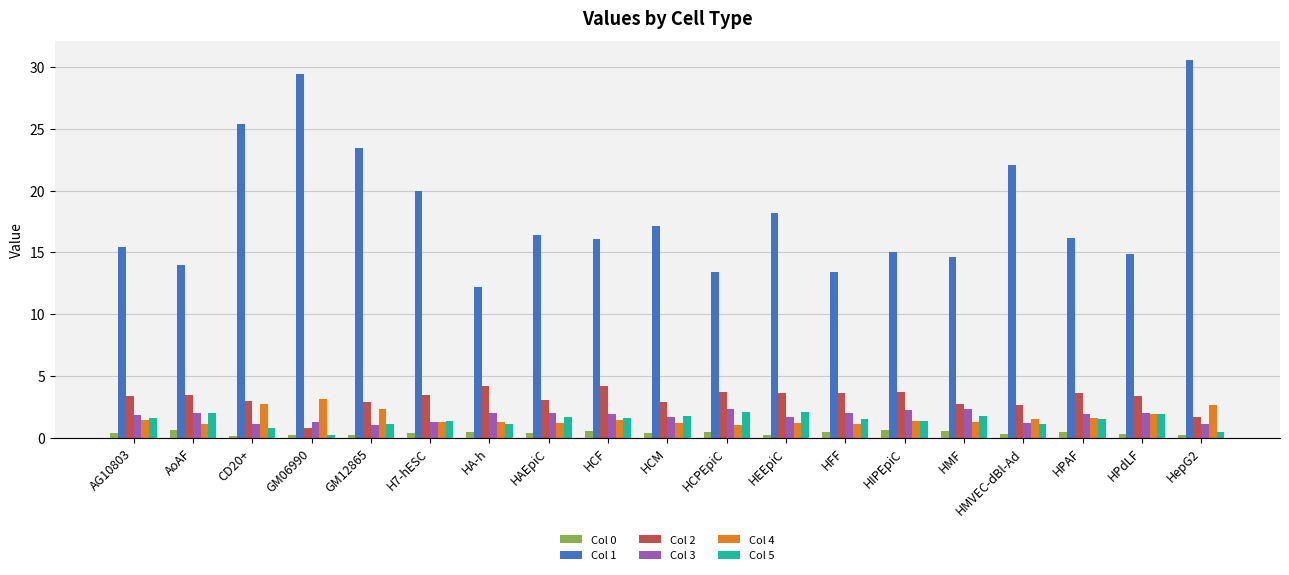

The Col 1 series shows 11.9 at GM06990. True or false?

False